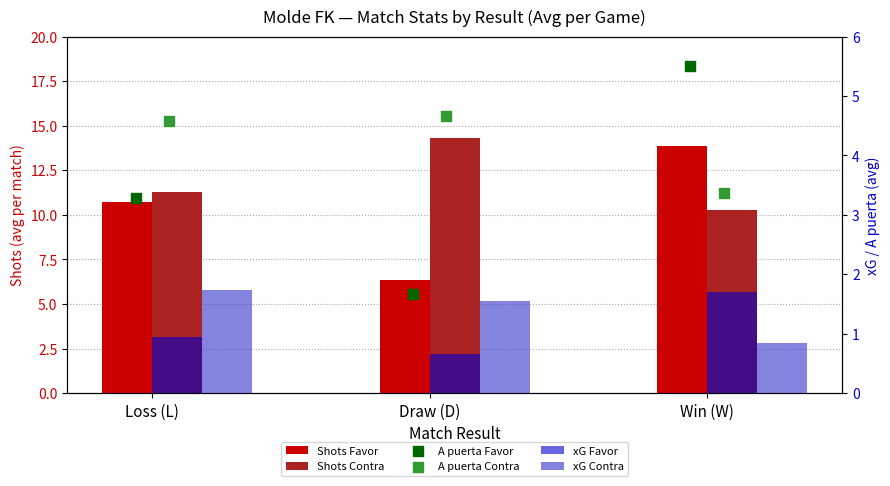

Which series has the largest total across all categories?

Shots Contra